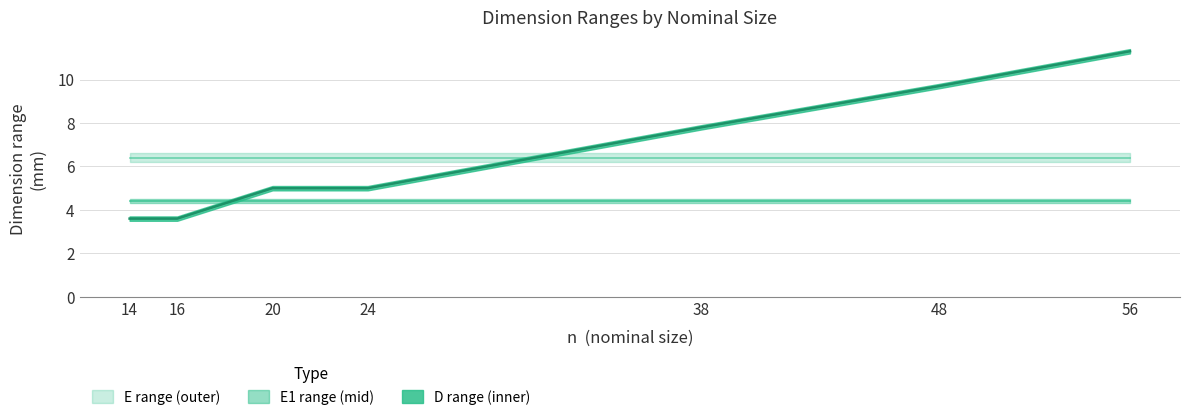

Between which two adjacent categories do E1_min and D_min first intersect?

16 and 20